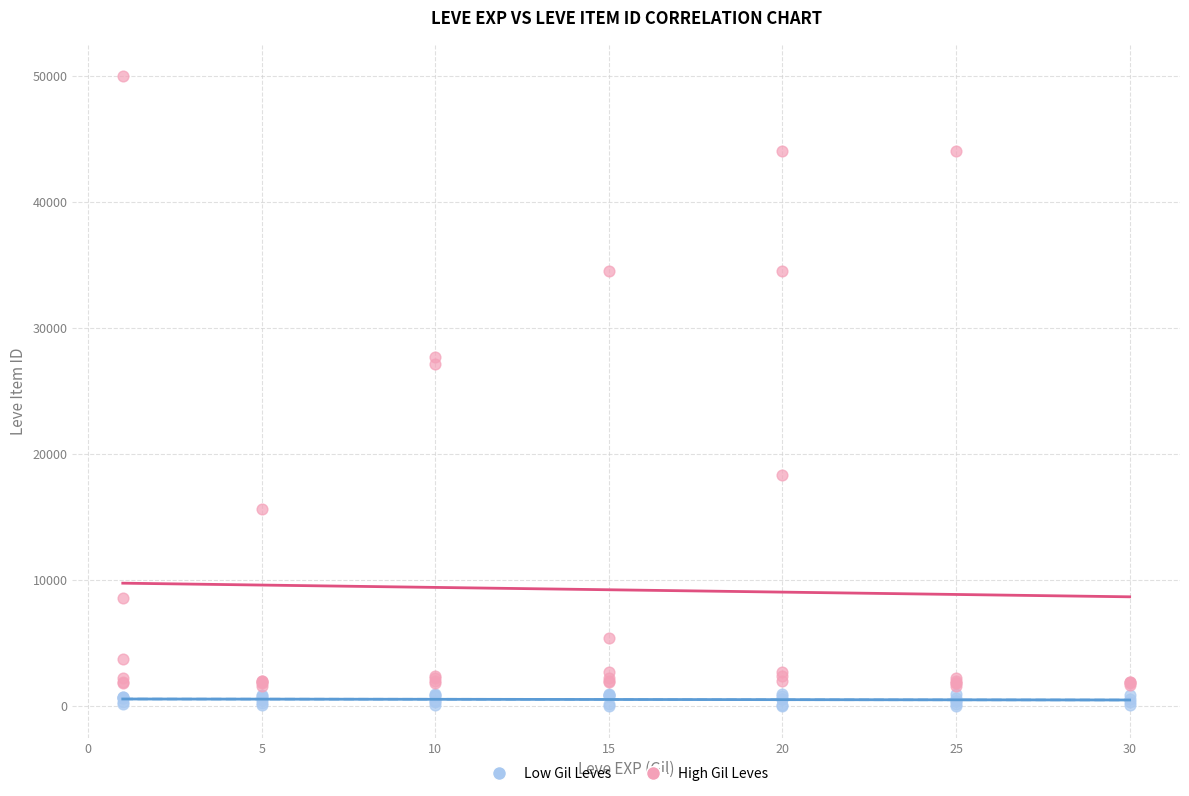

Which series has the widest spread of Y values?

High Gil Leves